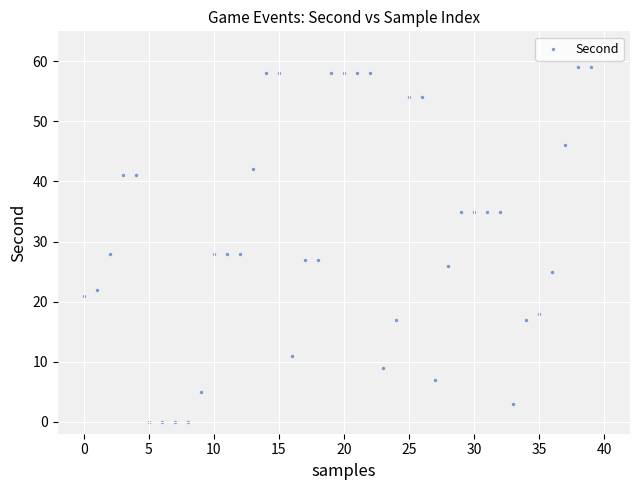

What is the range of Y values (max minus min)?

59